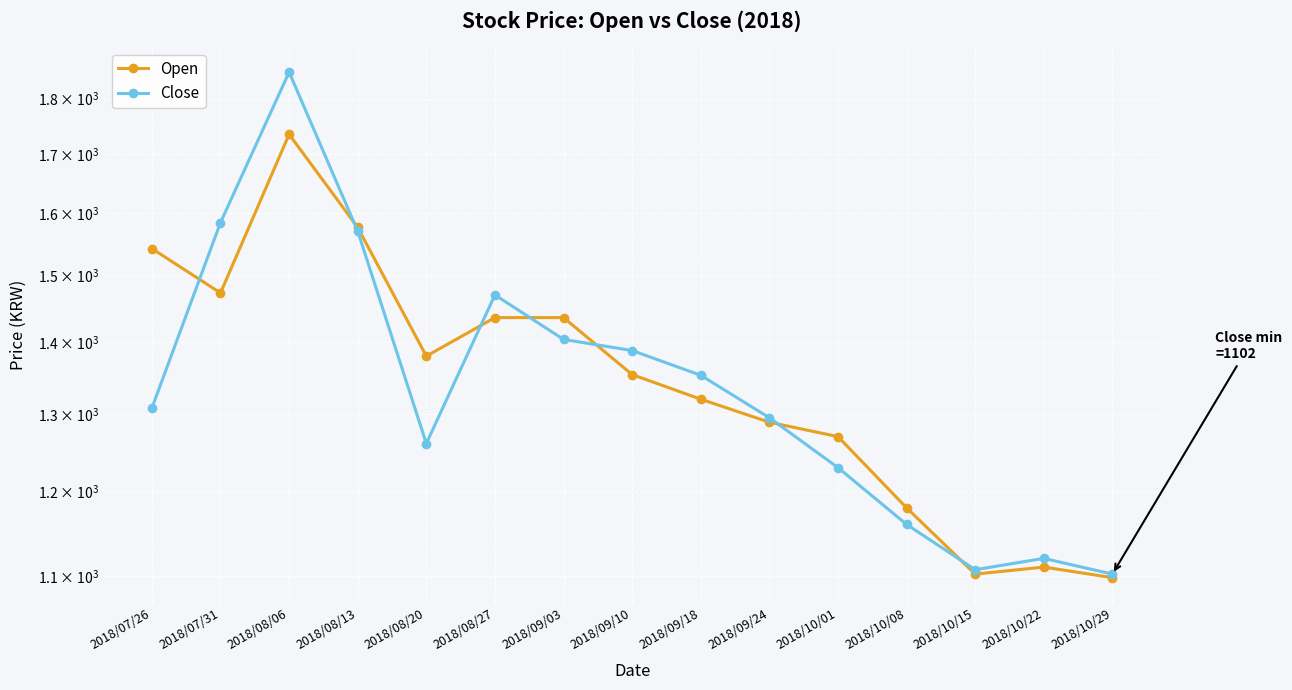

The Open series shows 1098 at 2018/10/29. True or false?

True